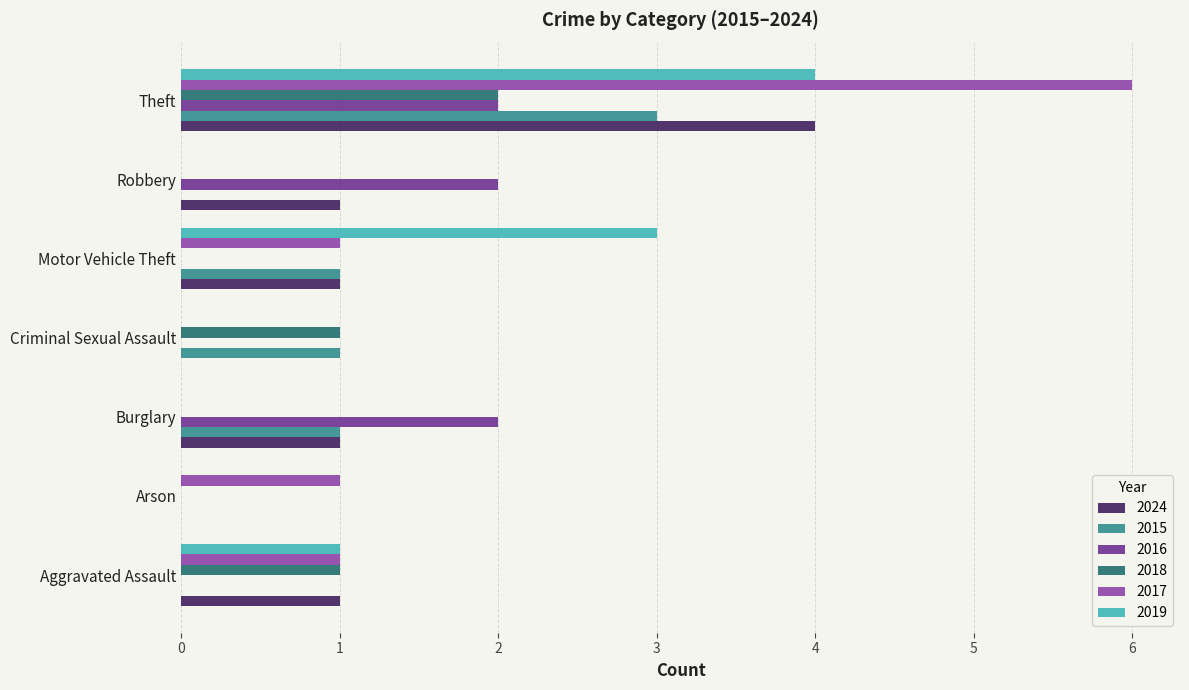

Which series changed the most between Aggravated Assault and Burglary?

2016